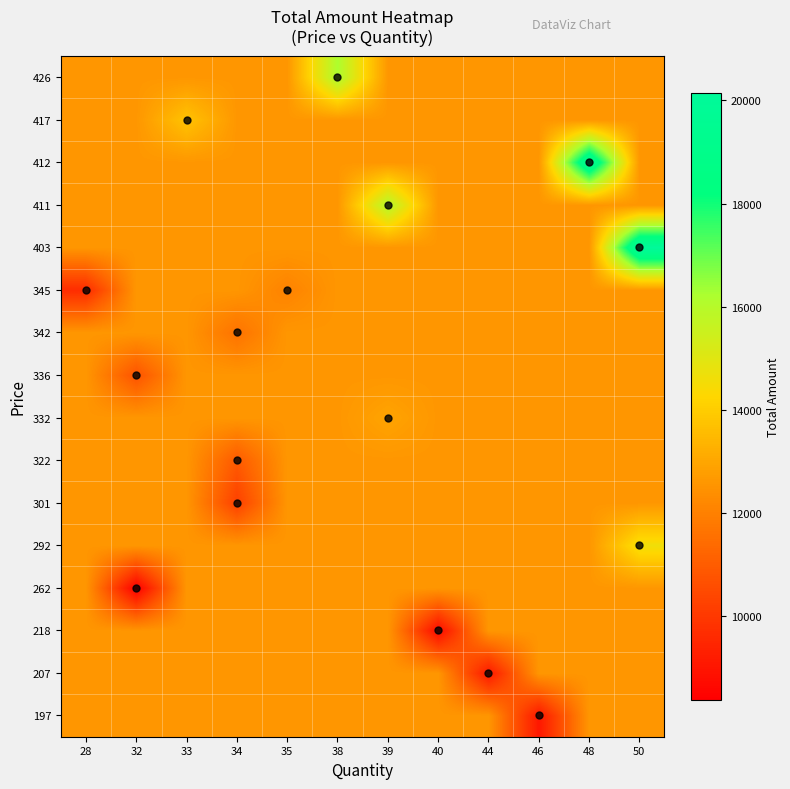

What is the spread (max minus min) of values at 34?

2355.6